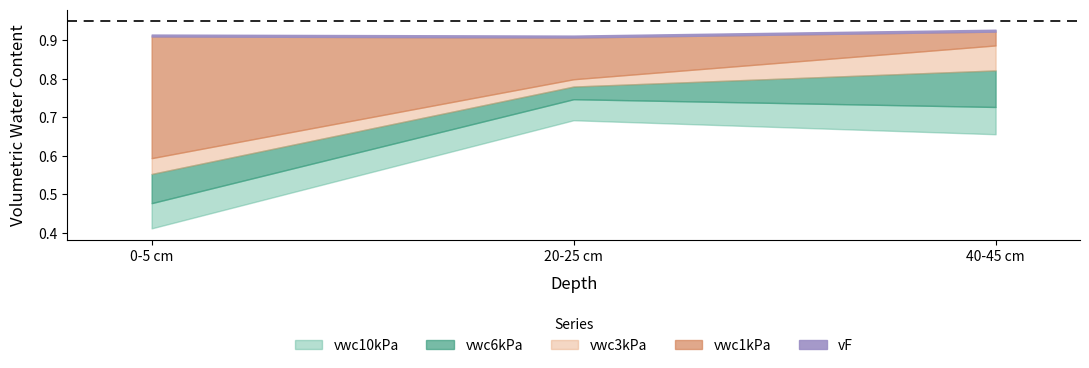

What is the difference between the vwc3kPa values at 2 and 1?

0.2